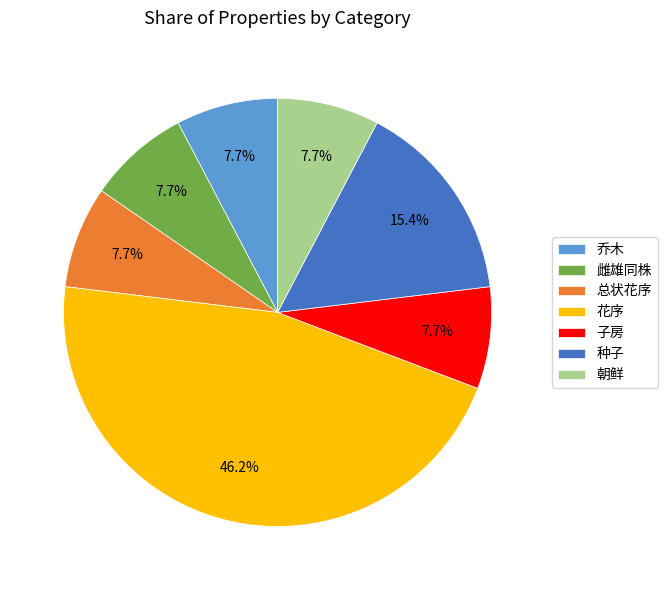

Count the number of slices in the pie.

7